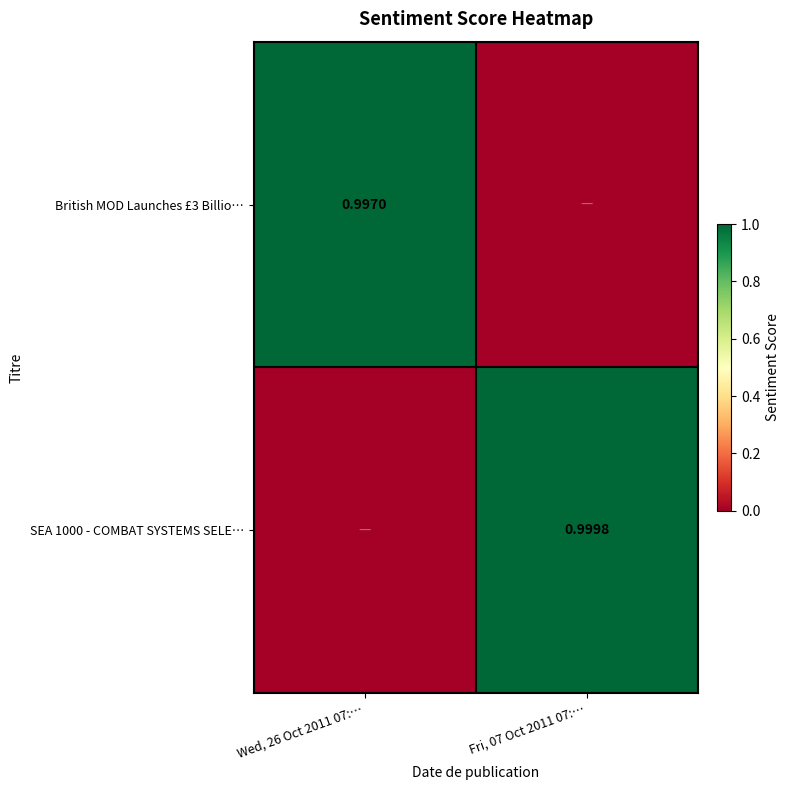

Rank the series by their average value, from highest to lowest.

SEA 1000 - COMBAT SYSTEMS SELE…, British MOD Launches £3 Billio…